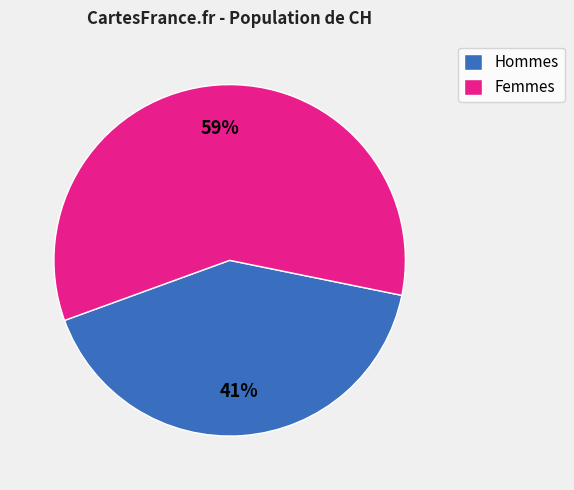

Which slice is the smallest?

Hommes